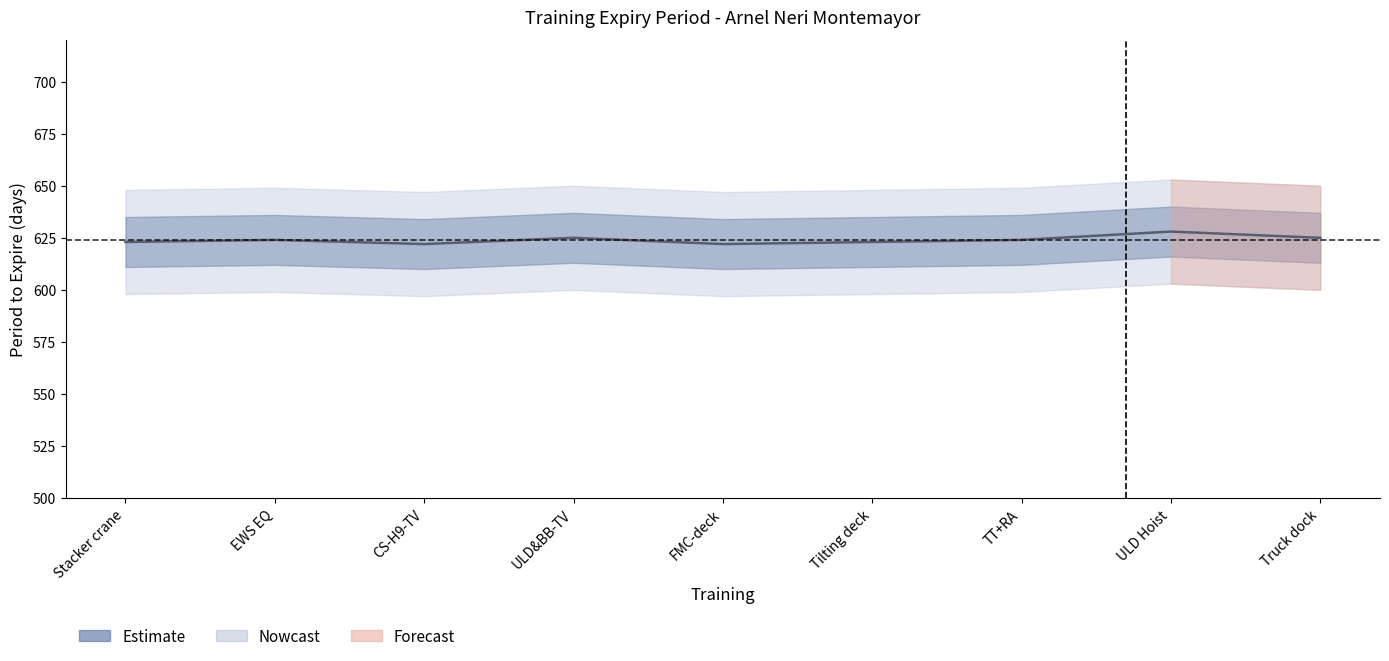

Read the value at Stacker crane.

623